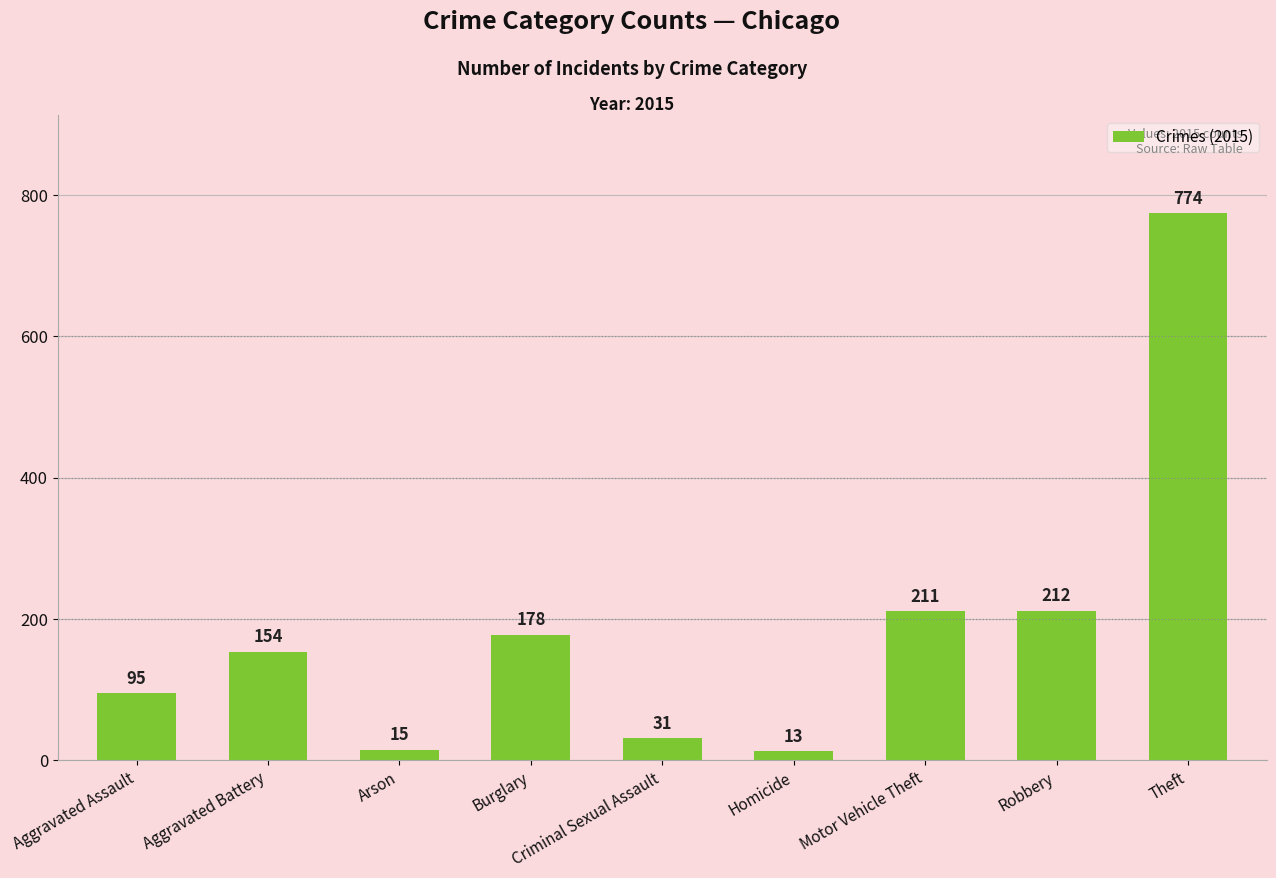

What position from the right is Burglary?

6